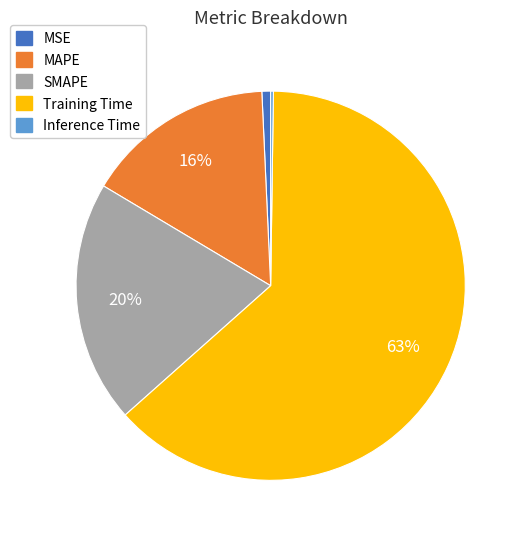

Which slice is the largest?

Training Time